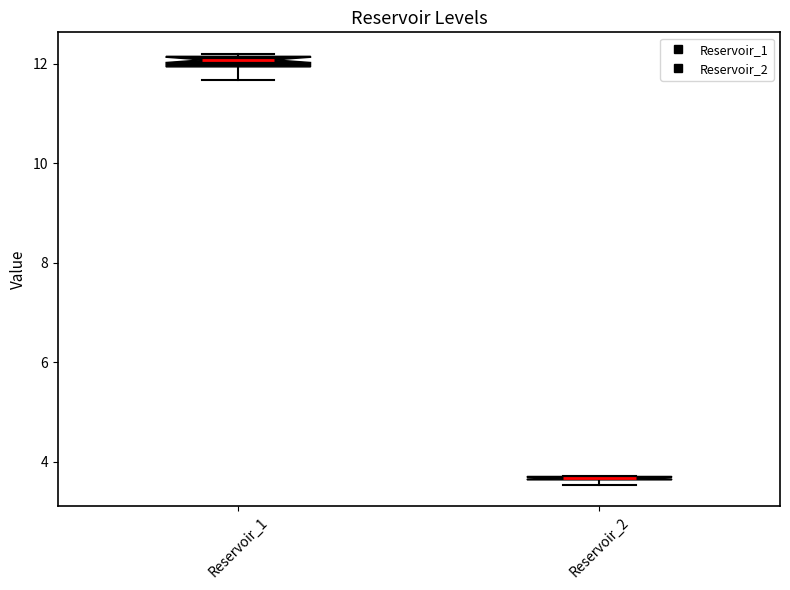

Where is the upper edge of the box for Reservoir_1 on the y-axis? The values are not printed on the chart, so give them approximately, as read against the axis.

12.2